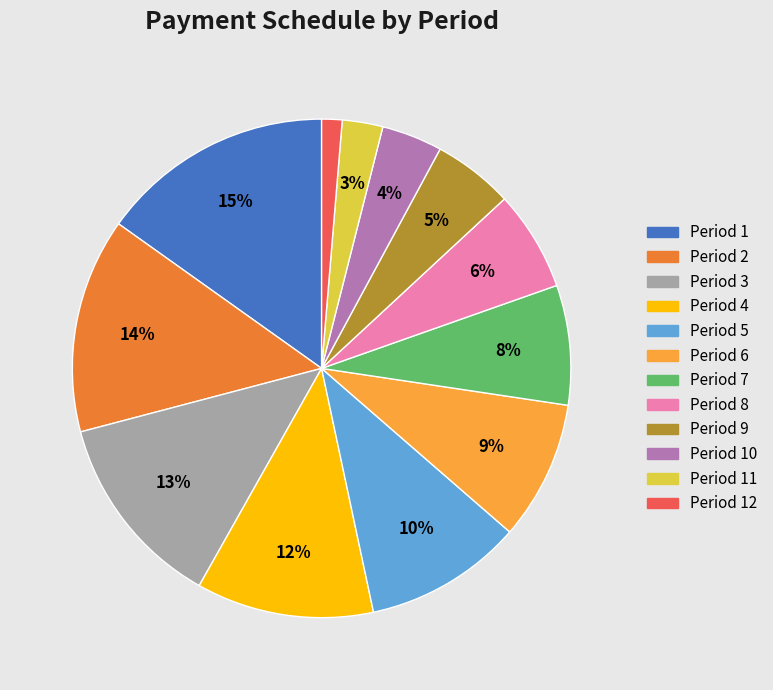

Count the number of slices in the pie.

12